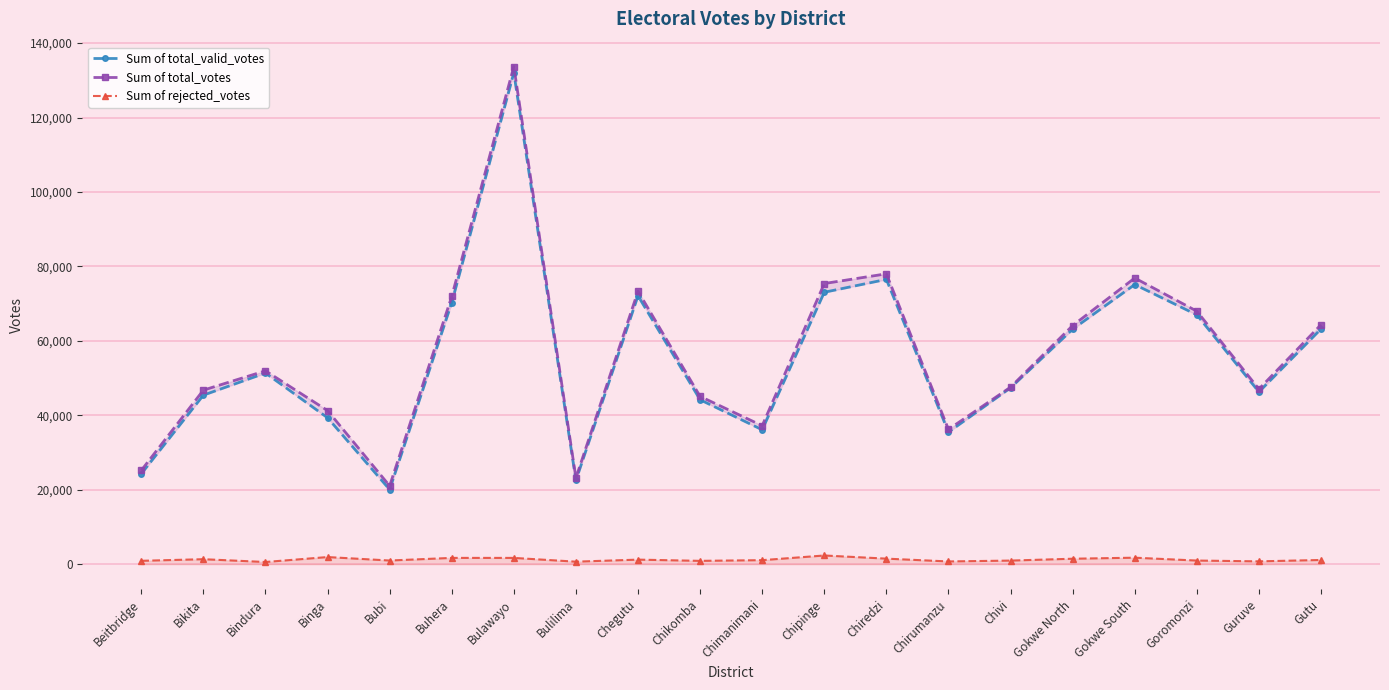

What is the difference between the maximum and minimum values in the Sum of total_valid_votes series?

111942